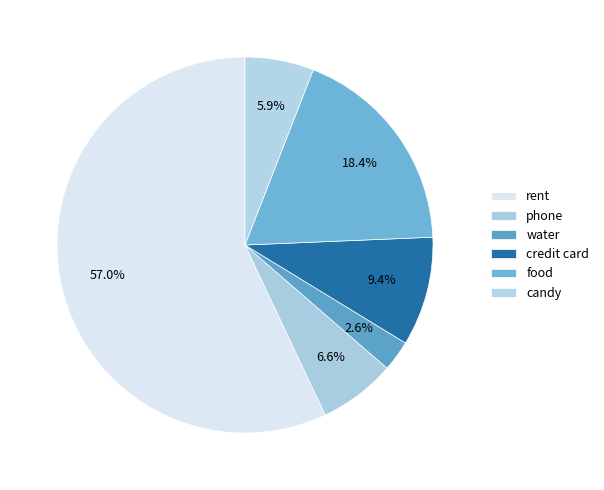

How many slices are in this pie chart?

6